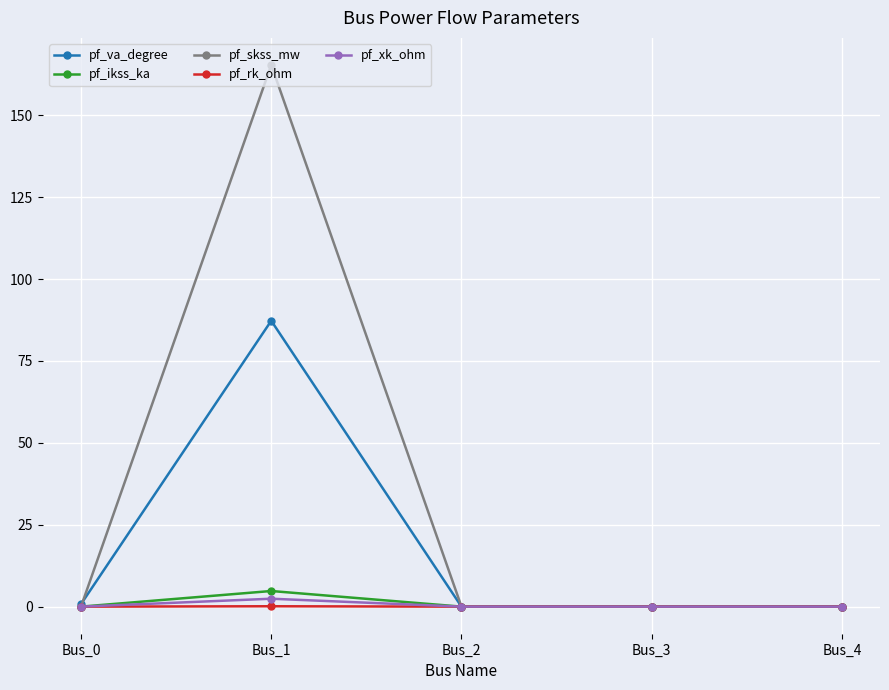

Which series changed the most between Bus_1 and Bus_4?

pf_skss_mw